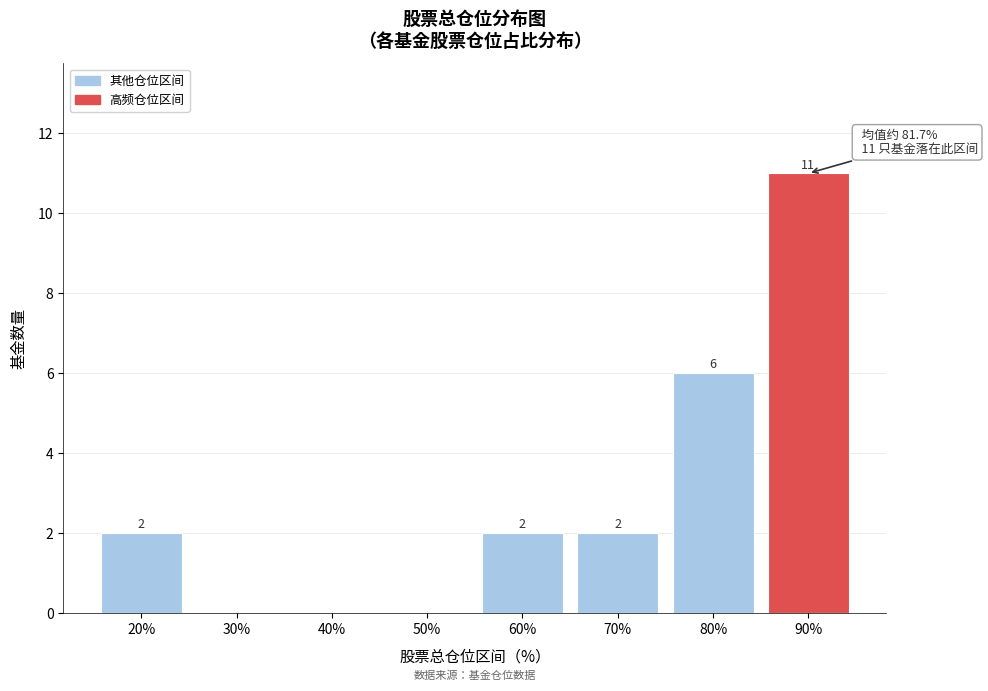

Reading left to right, list all the values displayed in this chart.

20%=2	30%=0	40%=0	50%=0	60%=2	70%=2	80%=6	90%=11